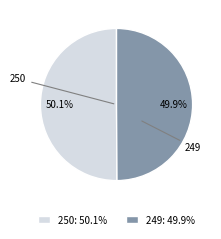

To the nearest percent, what percentage of the pie is 250?

50%